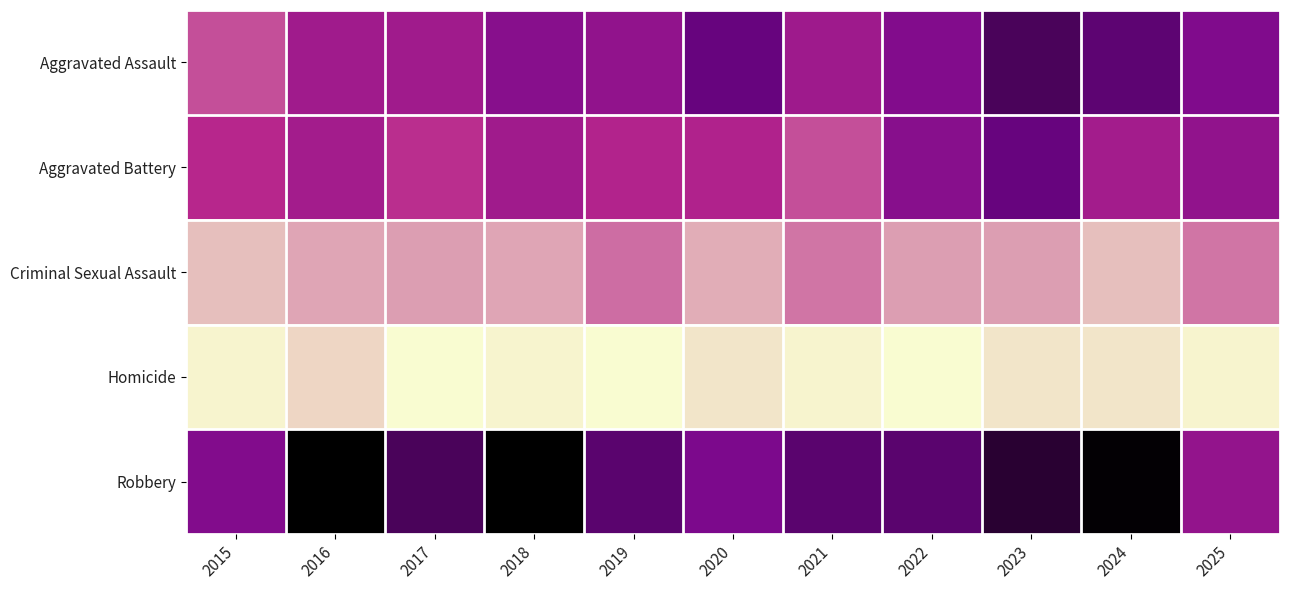

Rank the series at 2022 from lowest to highest value.

Homicide, Criminal Sexual Assault, Aggravated Battery, Aggravated Assault, Robbery